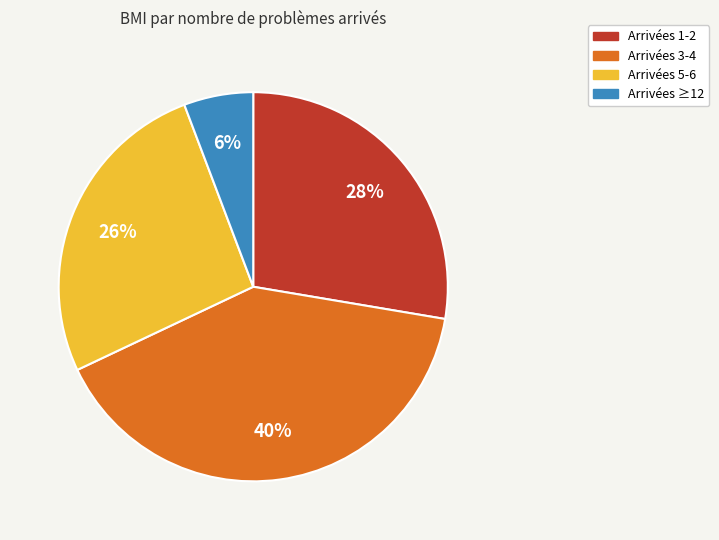

Count the number of slices in the pie.

4